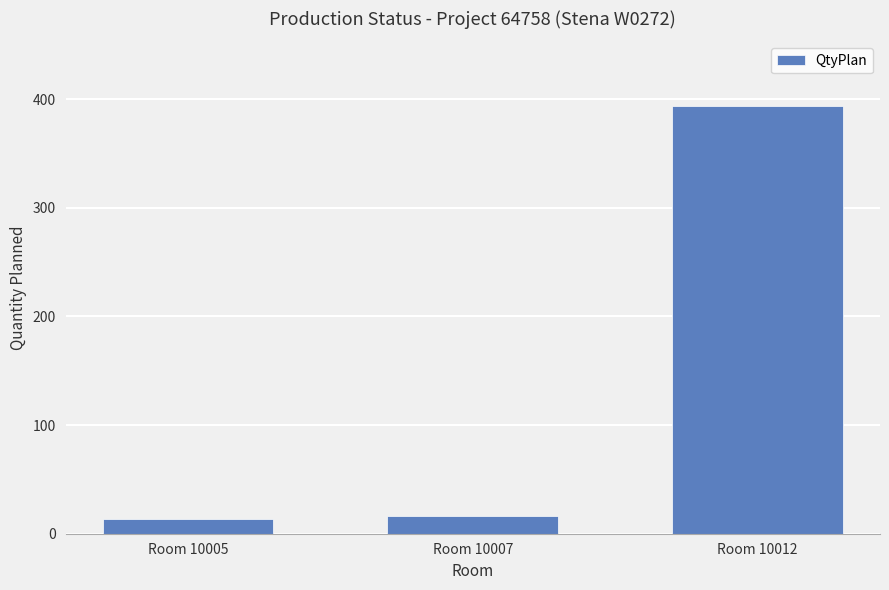

What is the smallest value displayed?

14